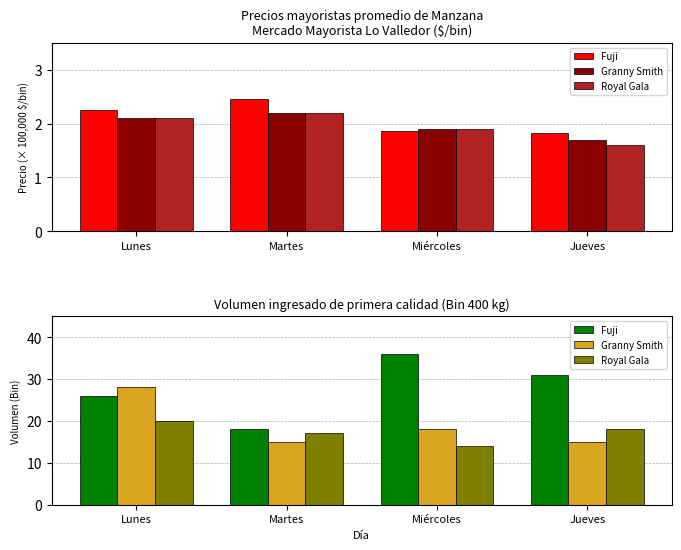

What is the spread (max minus min) of values at Lunes?

8